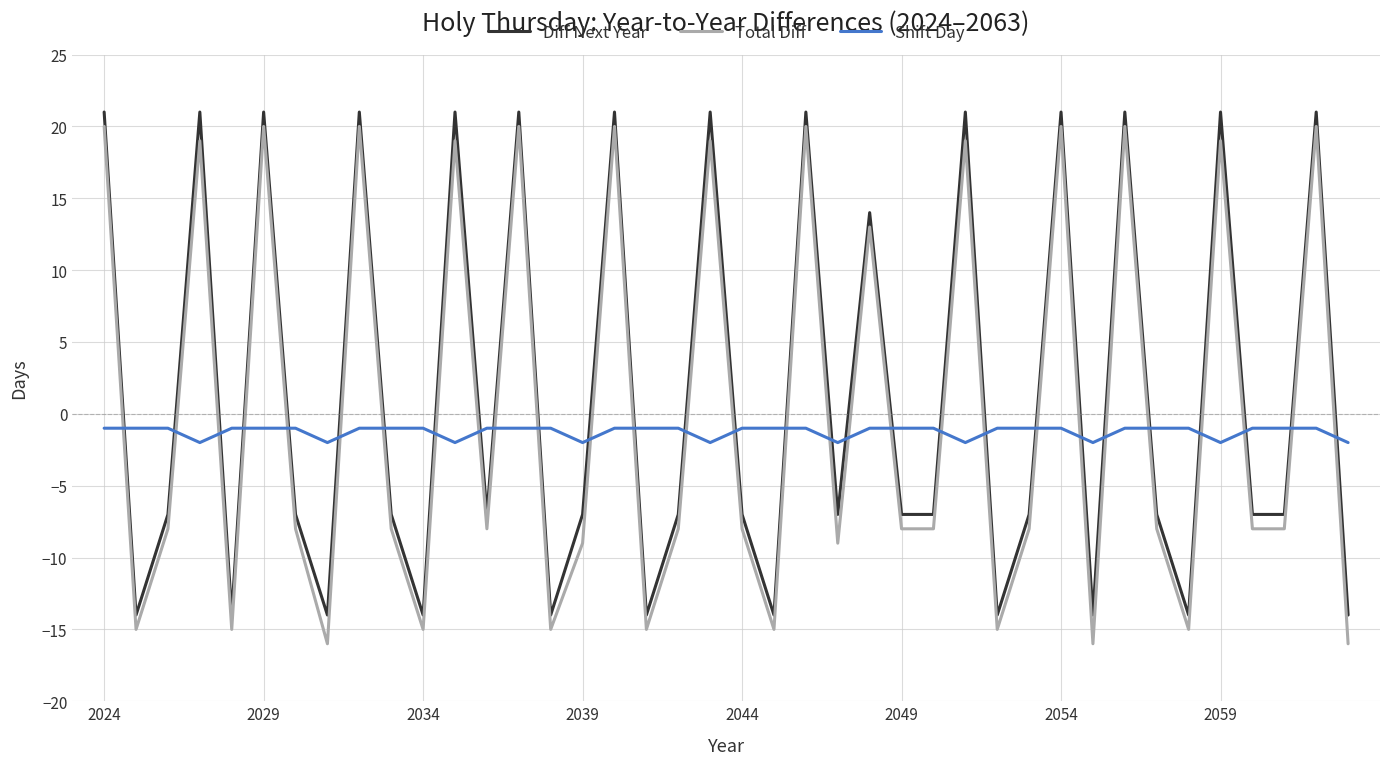

What is the lowest value of the Diff Next Year series?

-14